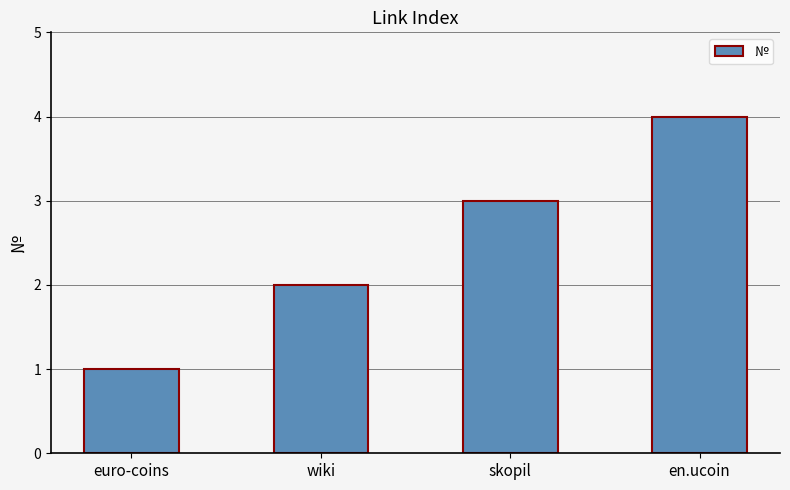

What is the minimum value shown in the chart?

1